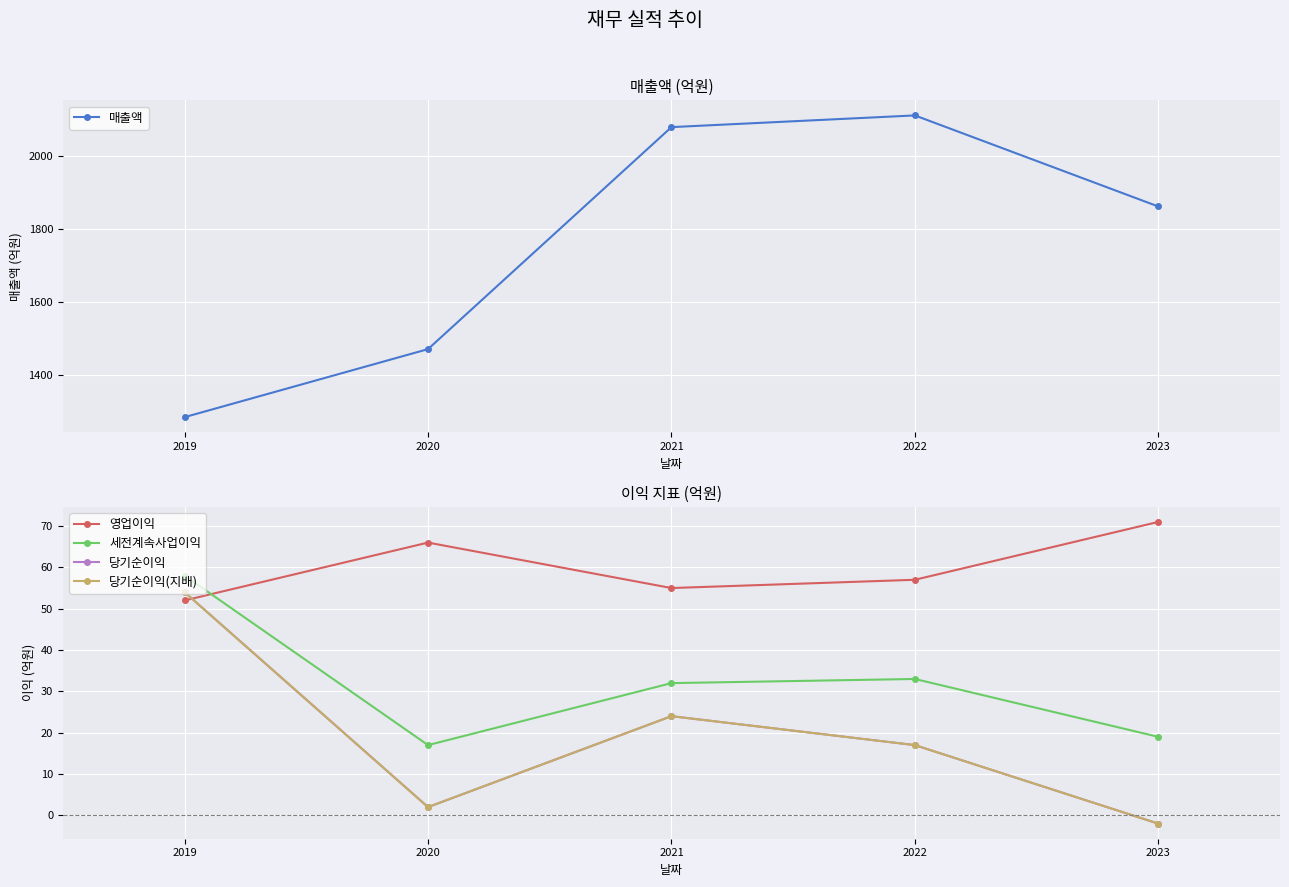

How many data points in 당기순이익(지배) are above 17?

2